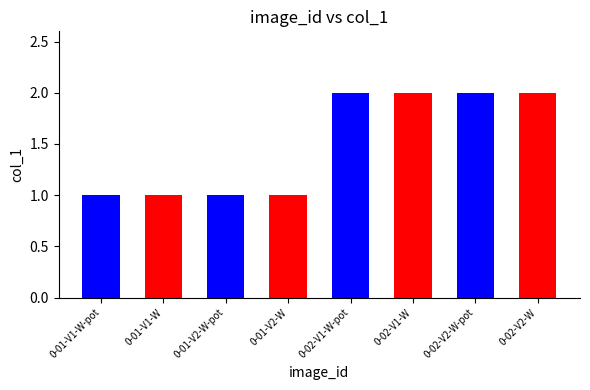

Reading right to left, what are all the values shown in this chart?

0-02-V2-W=2	0-02-V2-W-pot=2	0-02-V1-W=2	0-02-V1-W-pot=2	0-01-V2-W=1	0-01-V2-W-pot=1	0-01-V1-W=1	0-01-V1-W-pot=1